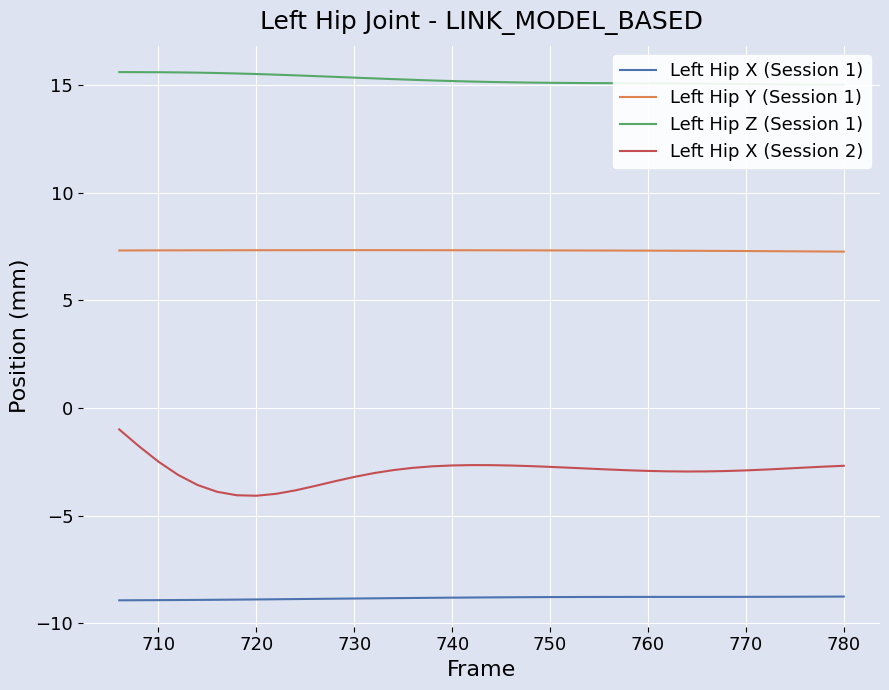

What is the minimum value for Left Hip Y (Session 1)?

7.3